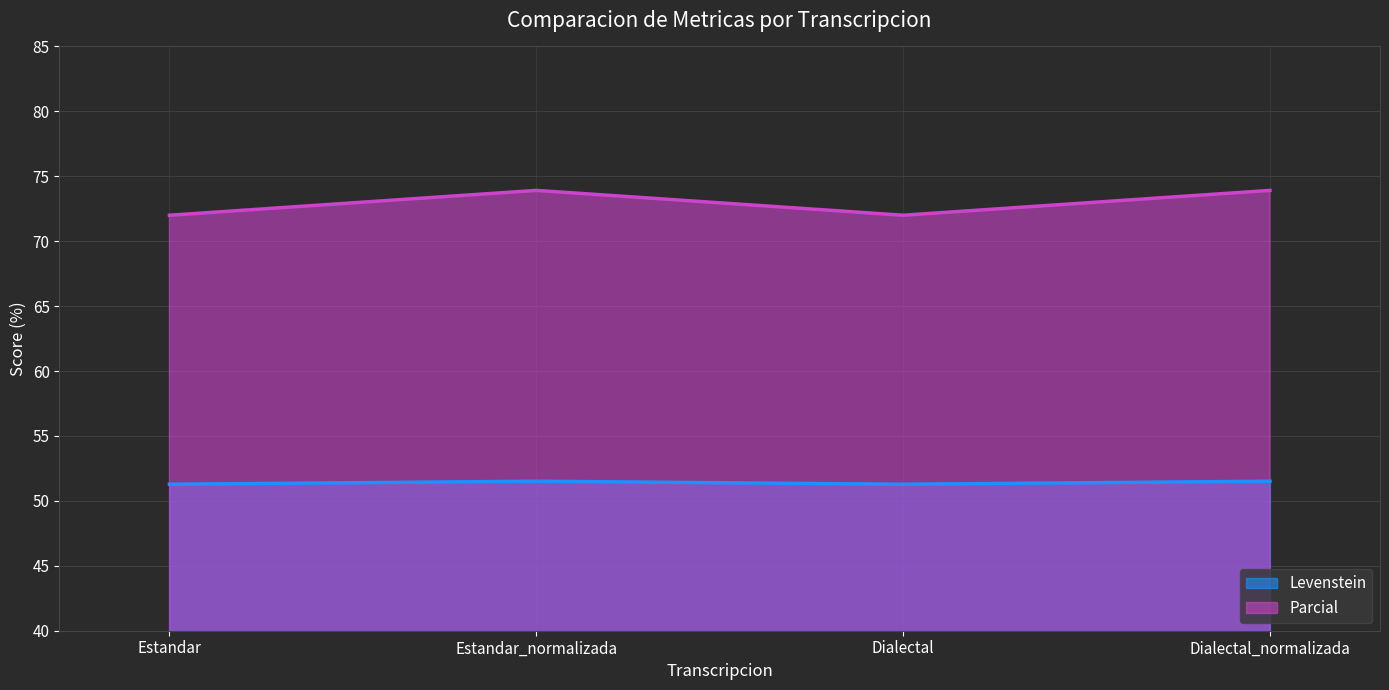

Which series has the widest spread of values?

Parcial (line)